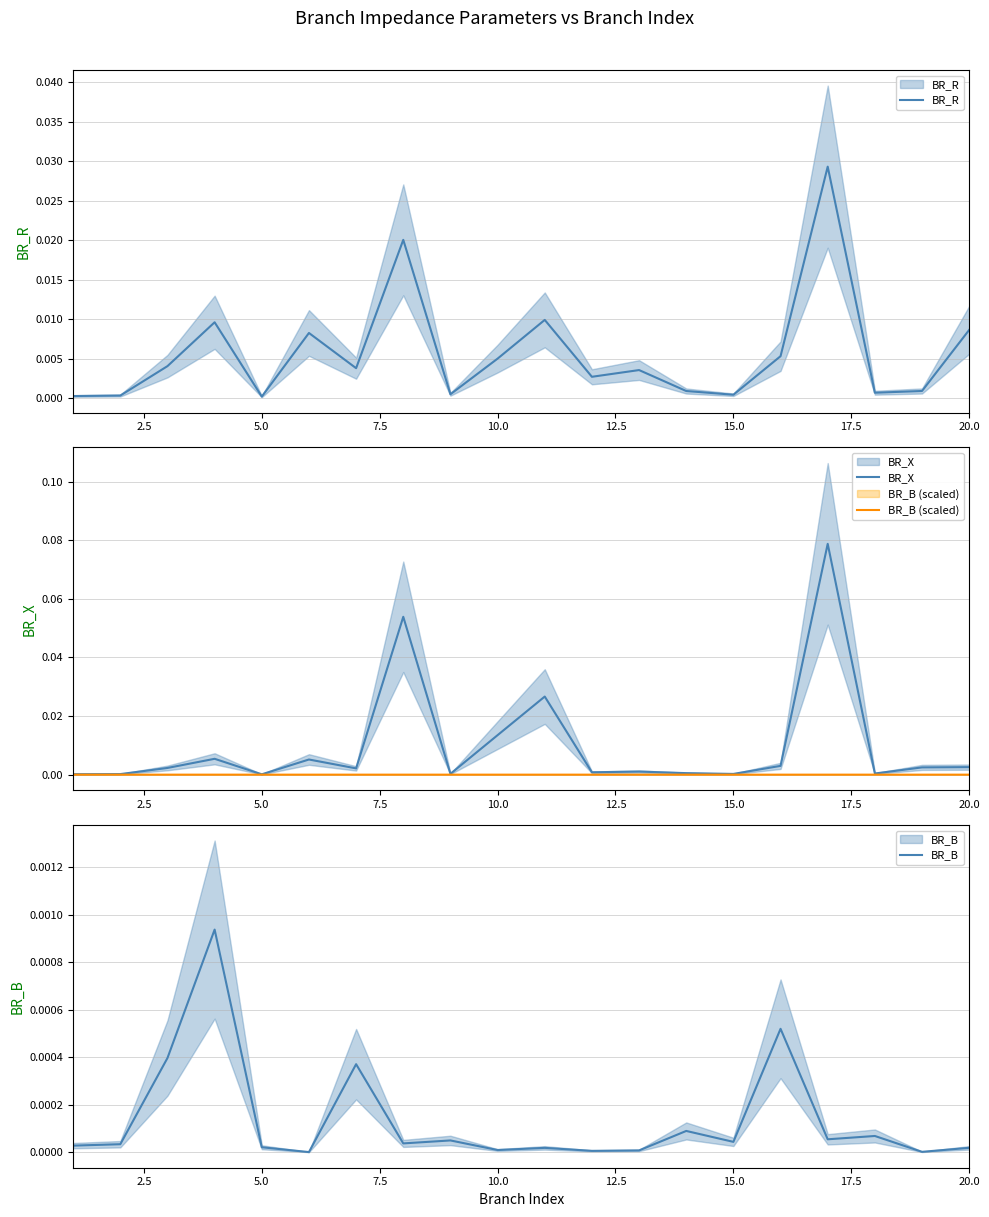

Which series has the largest total across all categories?

BR_X